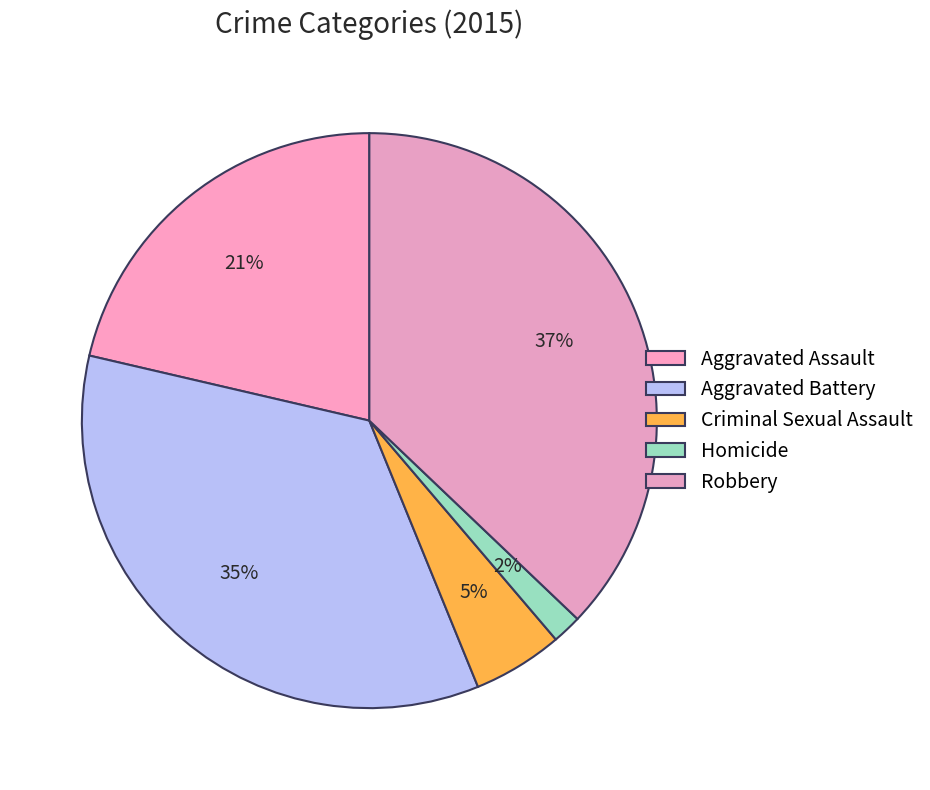

How many slices are in this pie chart?

5